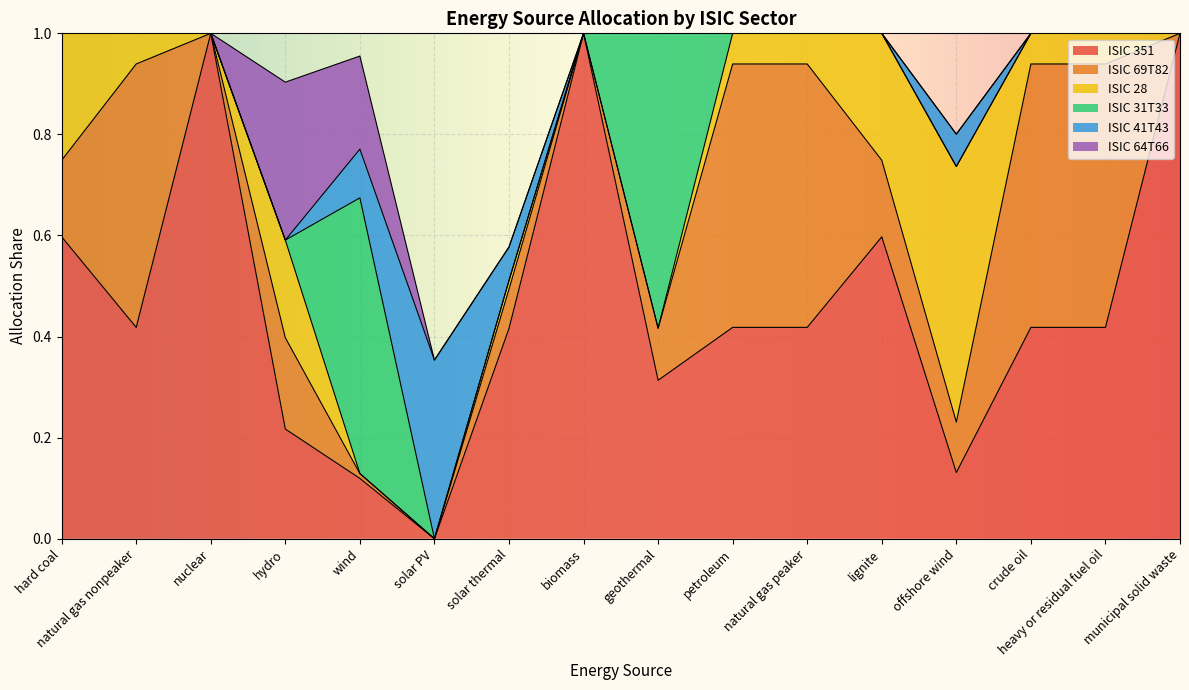

How many lines are shown in the chart?

6